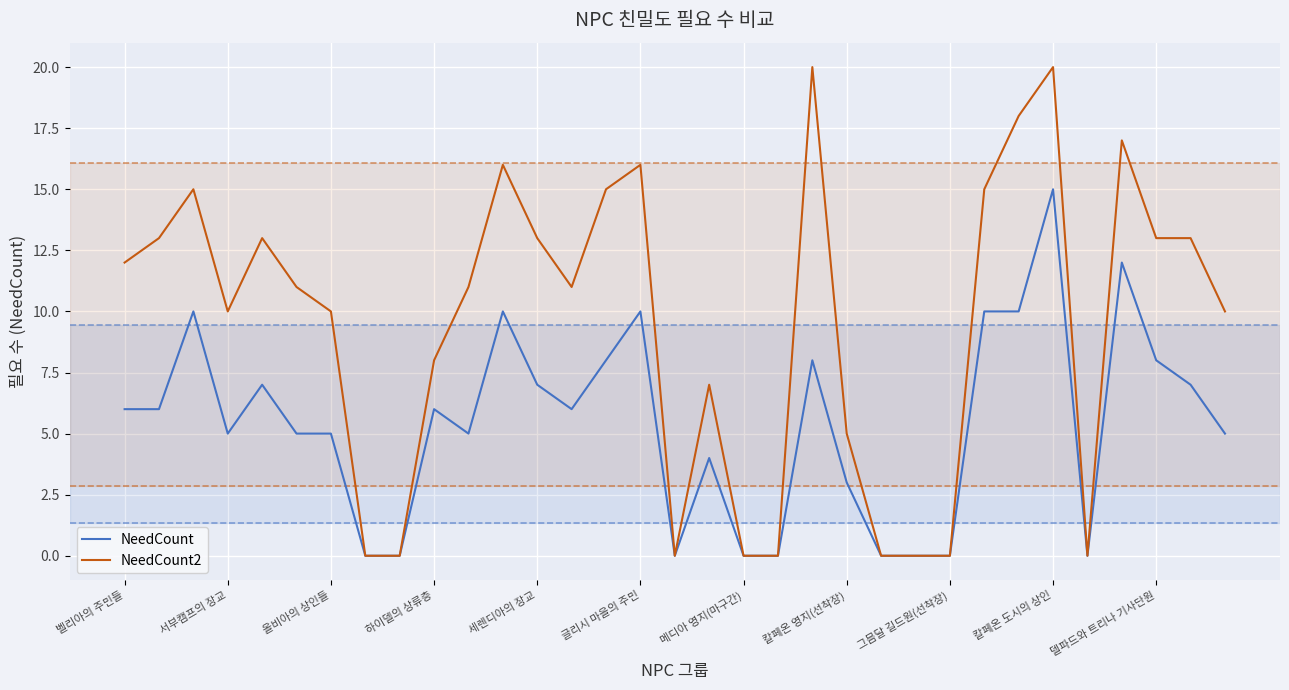

What are all the series names shown in the legend?

NeedCount, NeedCount2